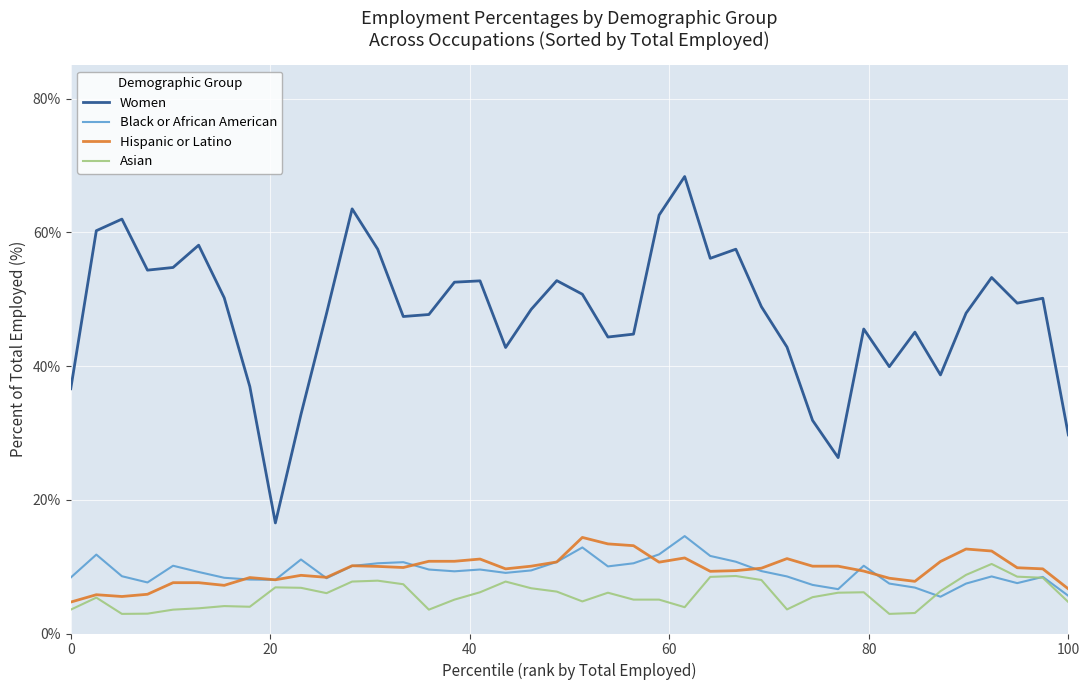

What is the maximum value shown in the chart?

68.3